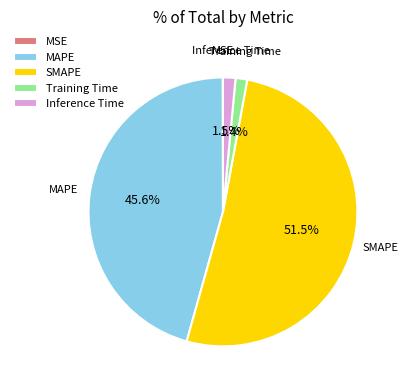

Which slice represents more than half of the pie?

SMAPE